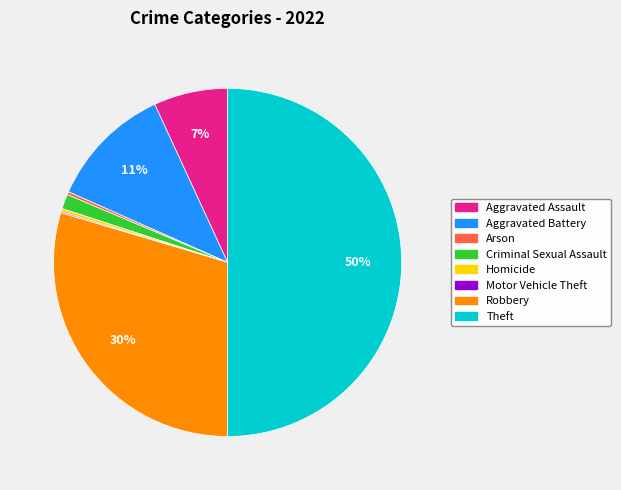

To the nearest percent, what is the average slice percentage?

12%